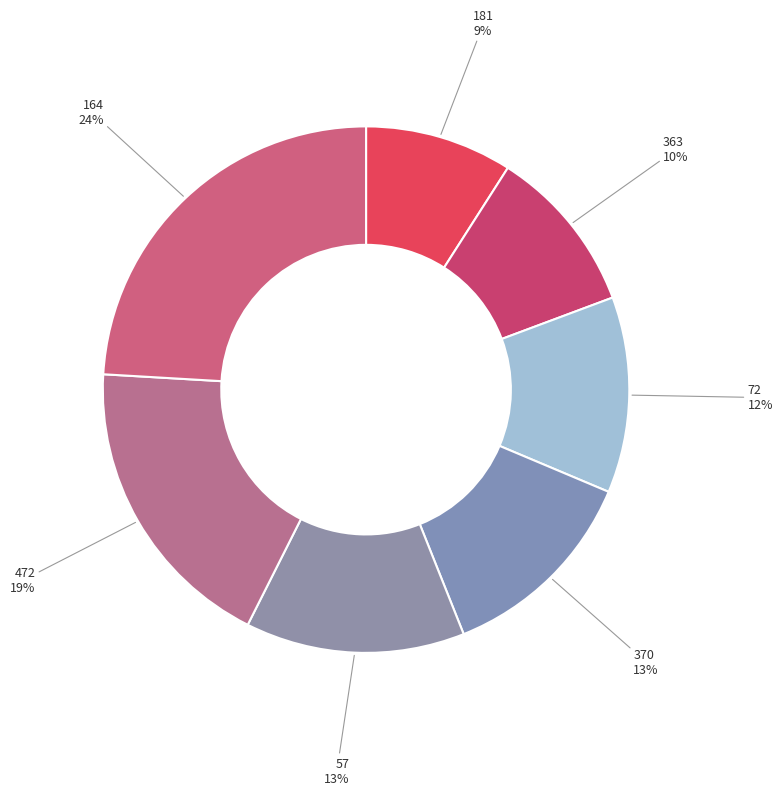

How many segments does this pie chart have?

7